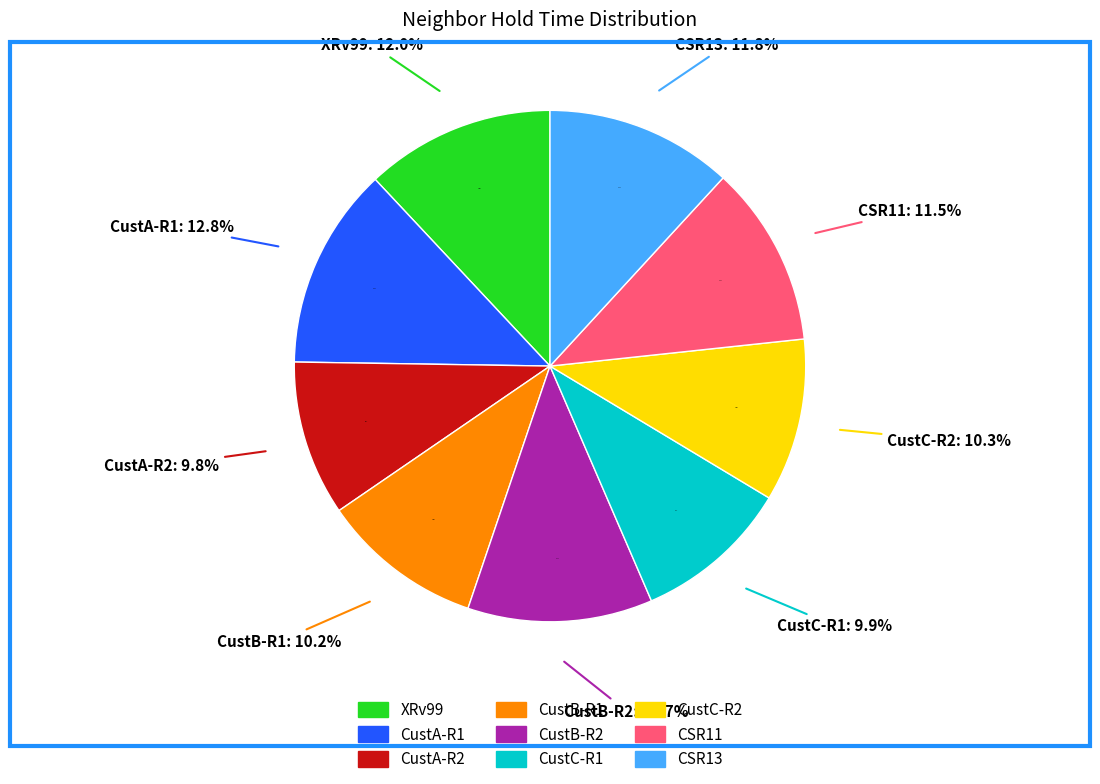

What percentage is the XRv99 slice, to the nearest percent?

12%